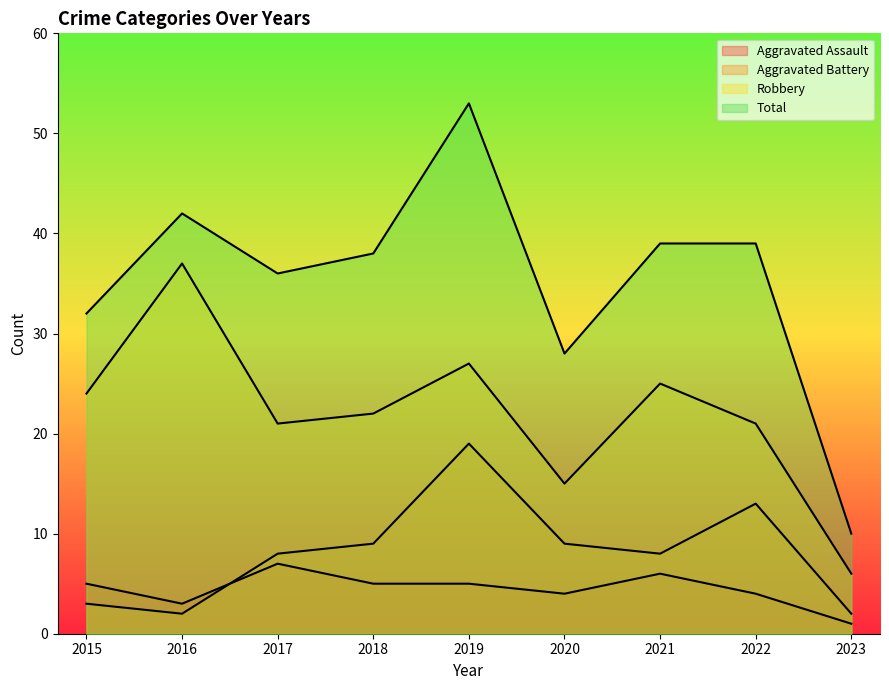

How many lines are shown in the chart?

4